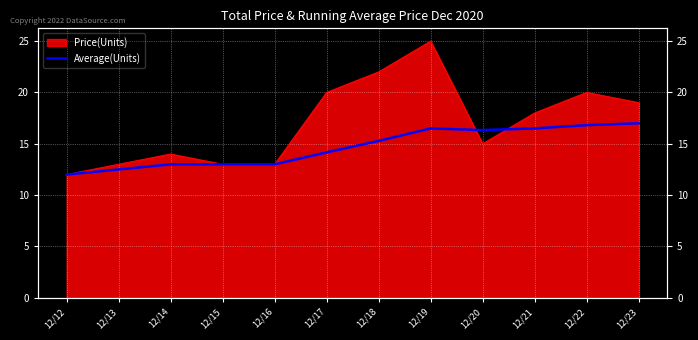

How many points are lower than both their immediate neighbors (excluding endpoints)?

1